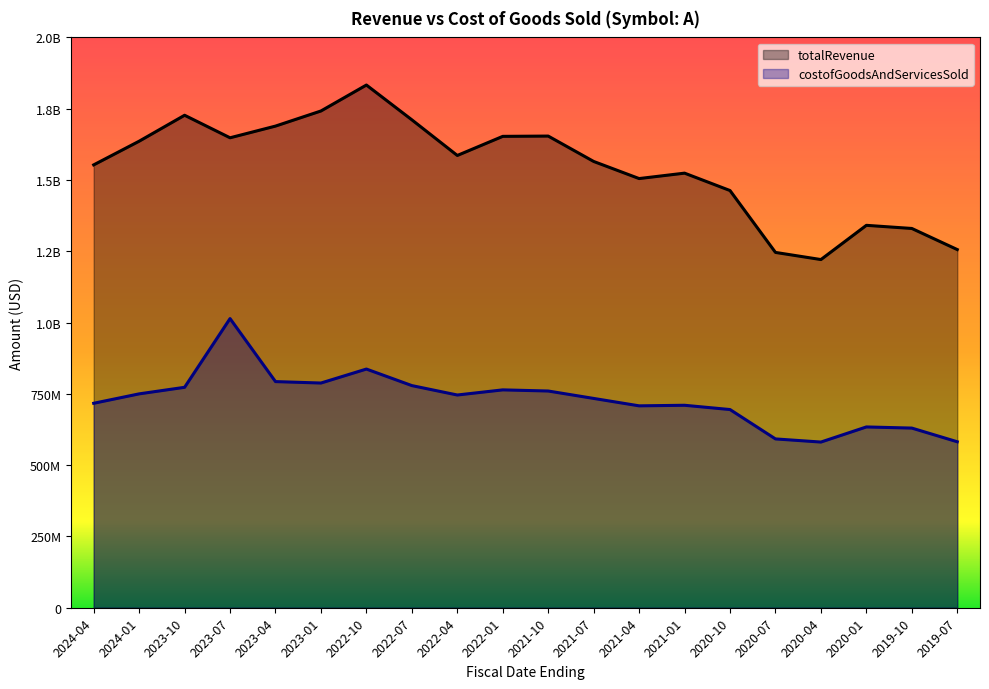

Does the chart display data point markers on the line(s)?

No